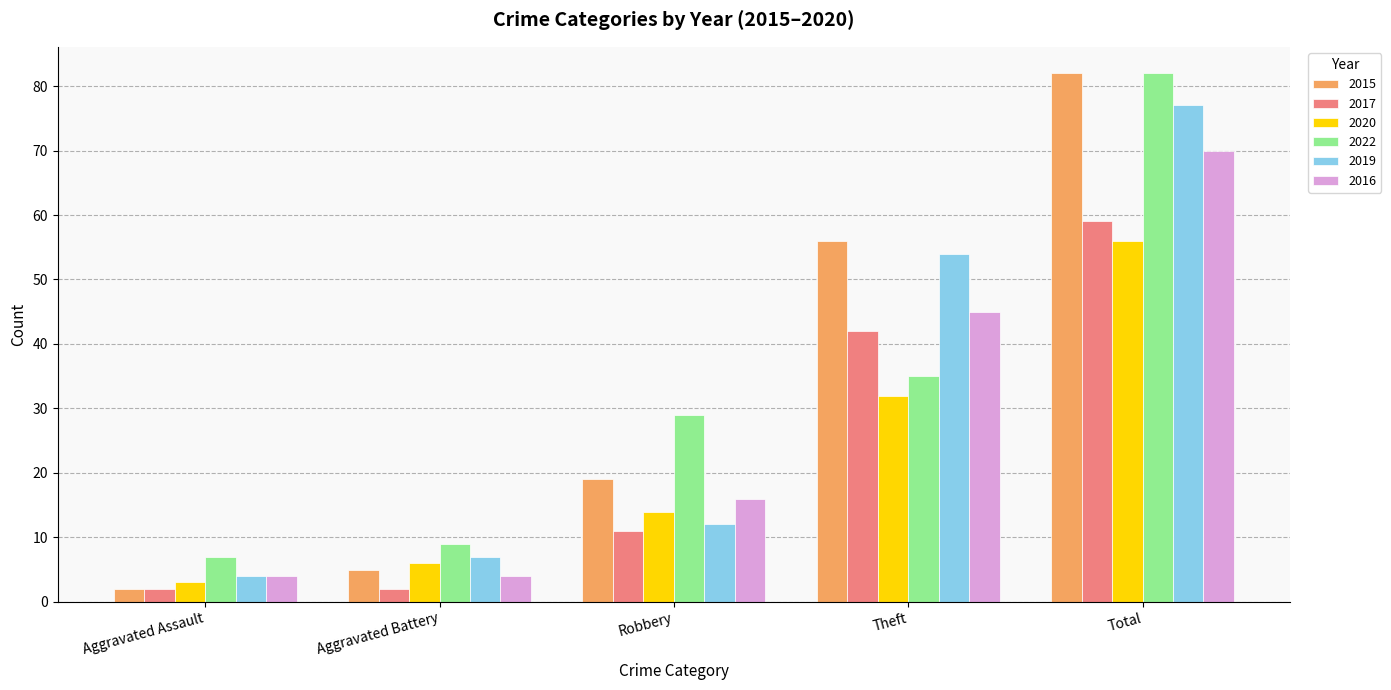

What is the spread (max minus min) of values at Aggravated Battery?

7